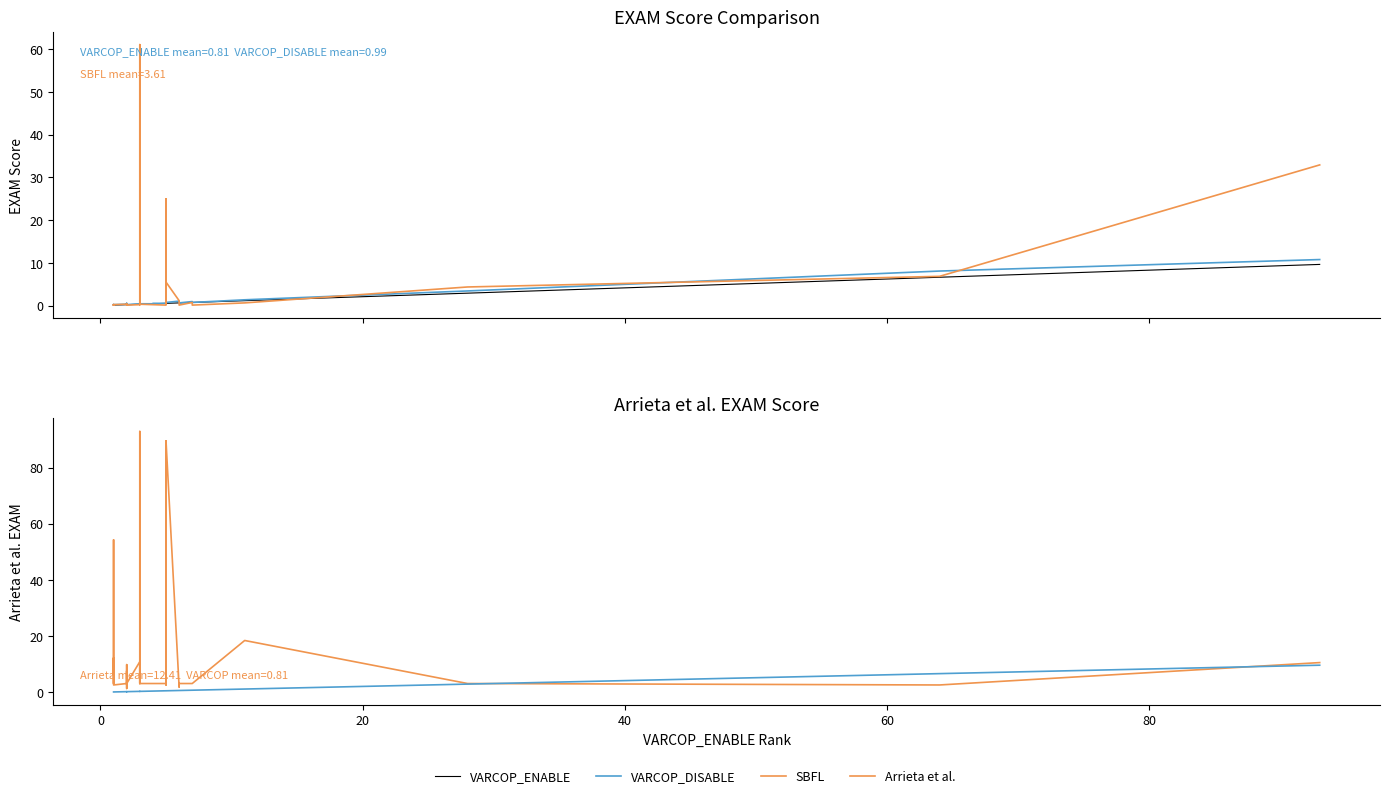

Reading right to left, transcribe all the data shown in this chart.

VARCOP_ENABLE: 9.6	6.6	2.9	1.1	0.7	0.7	0.6	0.6	0.6	0.6	0.5	0.5	0.5	0.5	0.5	0.4	0.4	0.3	0.3	0.3	0.3	0.3	0.3	0.3	0.2	0.2	0.2	0.2	0.2	0.2	0.2	0.2	0.2	0.1	0.1	0.1	0.1	0.1	0.1	0.1
VARCOP_DISABLE: 10.8	8.1	3.4	1.3	0.7	0.9	0.6	0.7	0.7	1.0	0.7	0.6	0.8	0.5	0.5	0.5	0.4	0.4	0.4	0.5	0.4	0.4	0.5	0.4	0.2	0.2	0.3	0.5	0.2	0.3	0.4	0.3	0.3	0.2	0.2	0.1	0.1	0.2	0.1	0.2
SBFL: 32.9	6.8	4.3	0.6	0.1	0.7	0.1	0.4	0.4	1.1	5.5	0.4	24.9	0.1	0.1	0.2	0.2	0.3	0.2	0.2	0.3	61.1	0.3	0.2	0.1	0.1	0.2	0.3	0.1	0.3	0.2	0.1	0.3	0.2	0.1	0.2	0.1	0.2	0.1	0.1
Arrieta et al.: 10.6	2.6	3.1	18.4	3.1	3.1	3.1	3.1	2.6	1.8	89.4	2.6	89.4	3.1	3.1	3.1	3.1	3.1	3.1	9.3	3.1	92.9	3.2	10.9	3.1	3.1	3.2	1.3	3.1	7.6	3.1	9.8	3.1	2.6	6.4	12.2	3.1	3.2	54.2	6.4